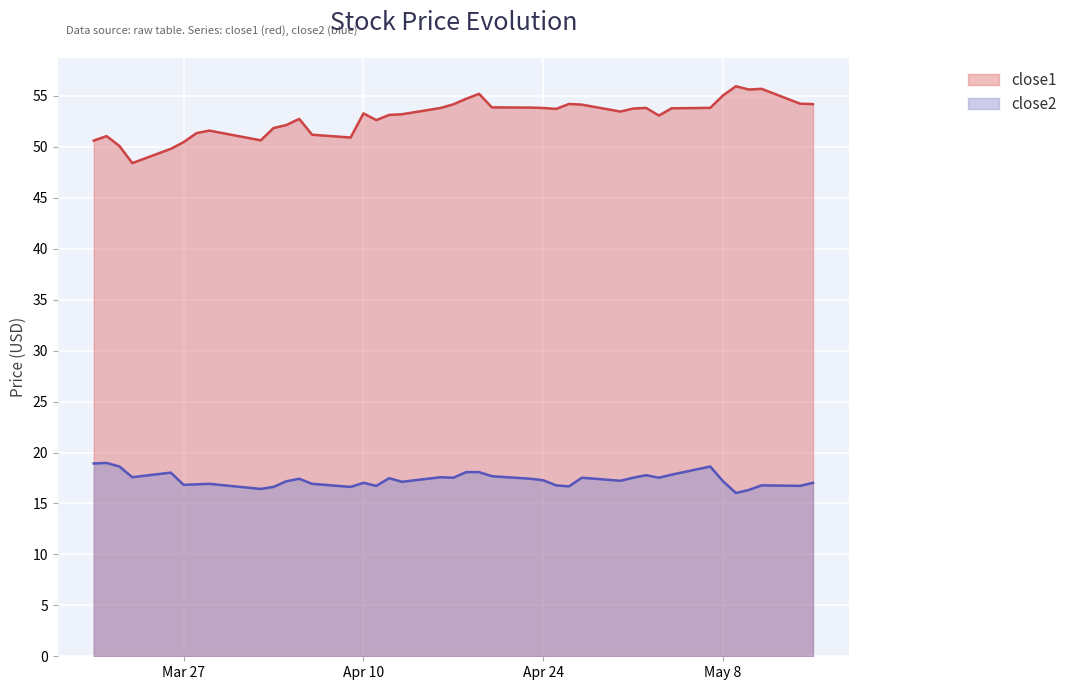

At which label does close1 first exceed 53?

Apr 10